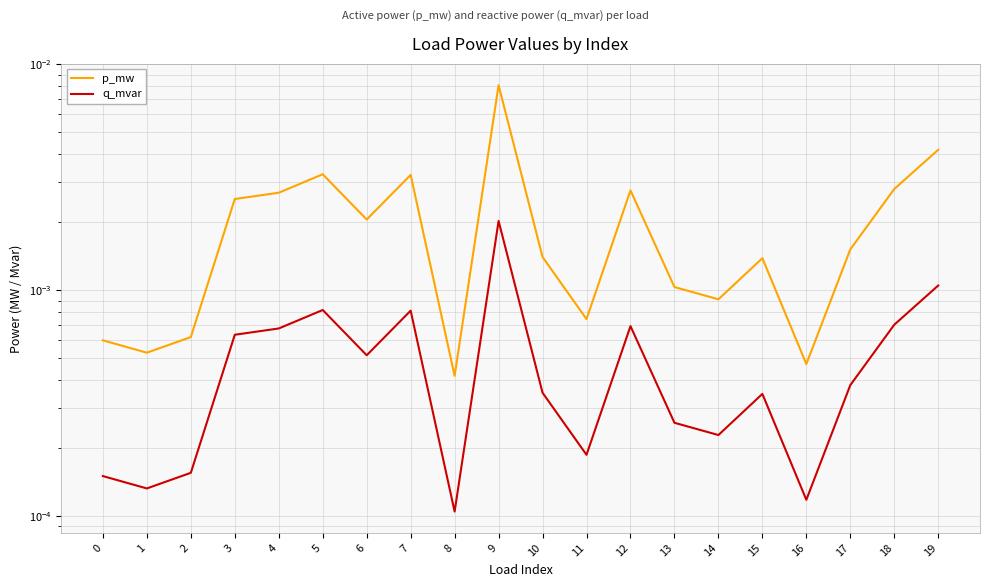

At which category is the sum across all series the highest?

9